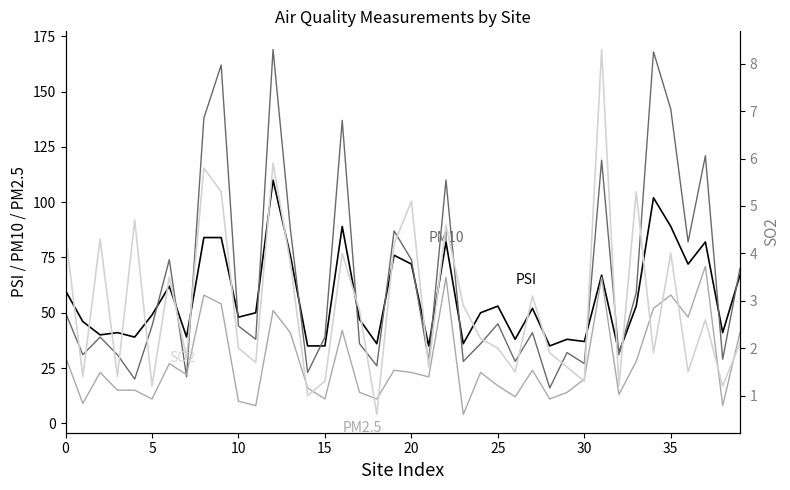

Does the chart have visible grid lines?

No